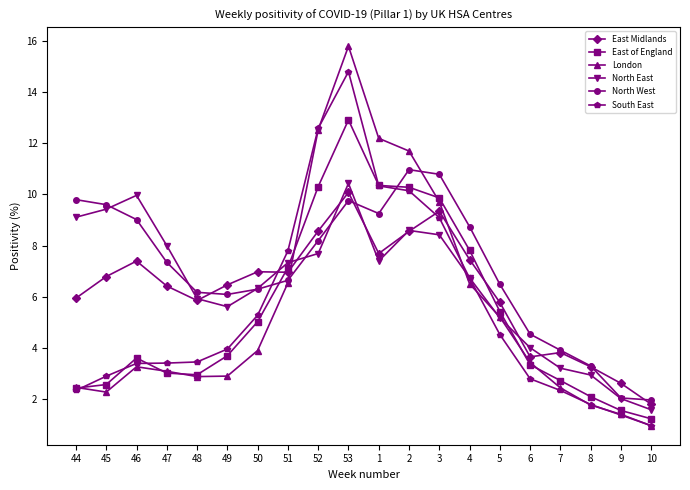

What is the greatest value displayed?

15.8